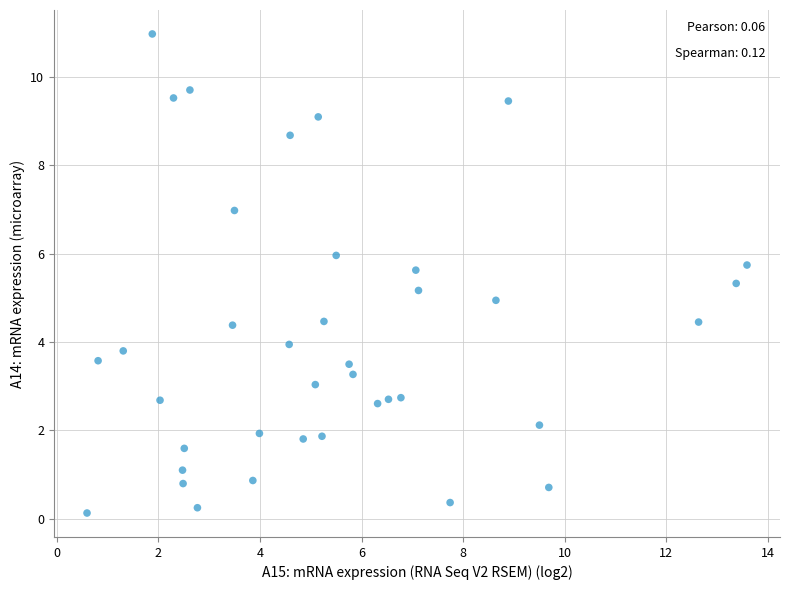

What is the range of Y values (max minus min)?

10.8